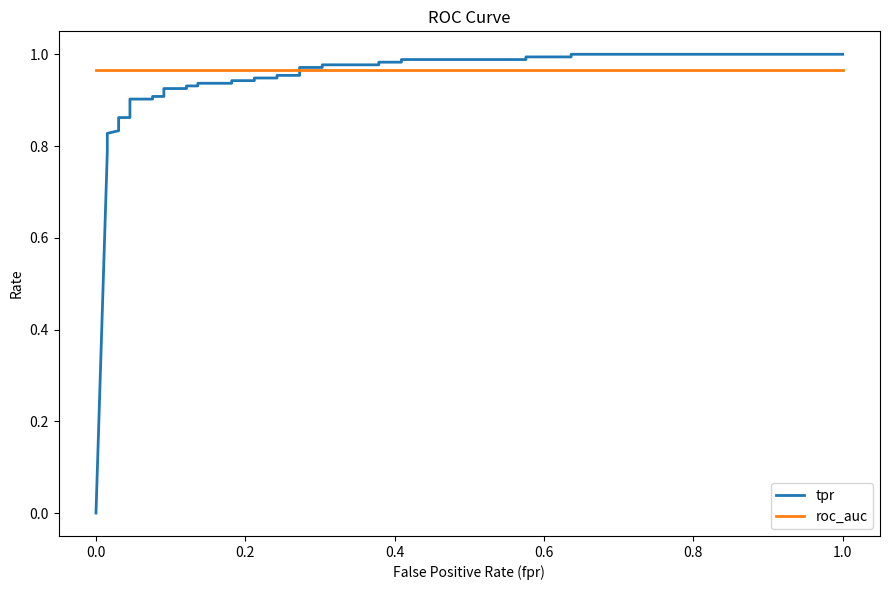

Which series has the largest range (max minus min)?

tpr